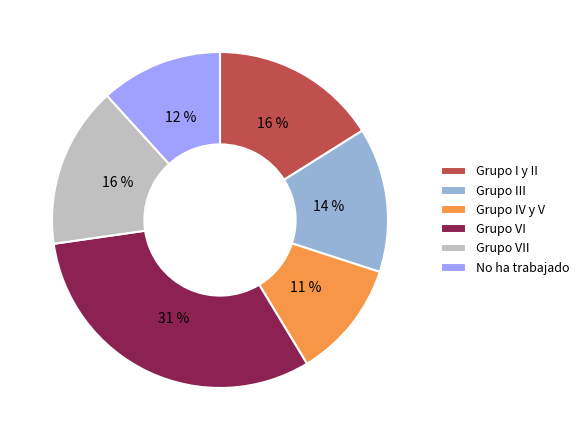

What is the largest slice in the pie chart?

Grupo VI